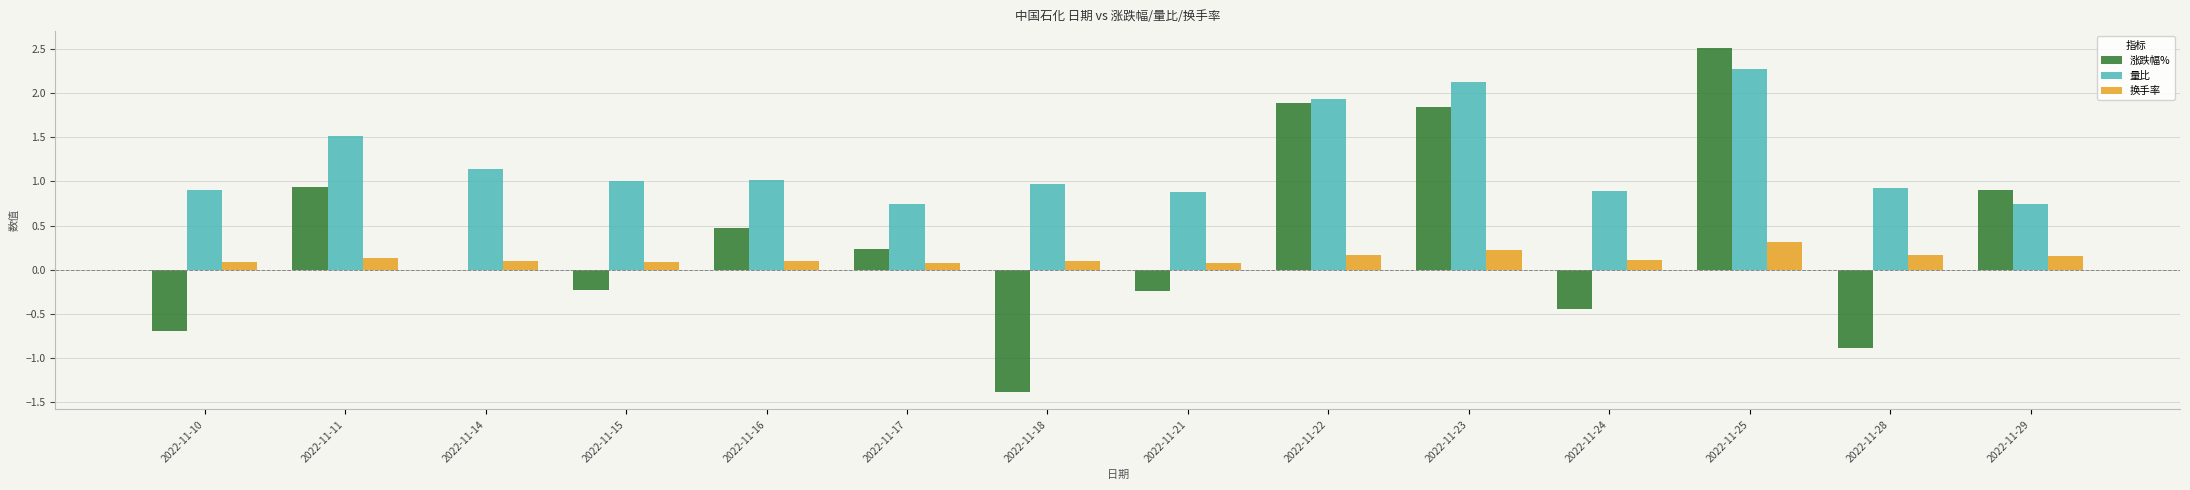

What is the sum of all 涨跌幅% values?

4.9